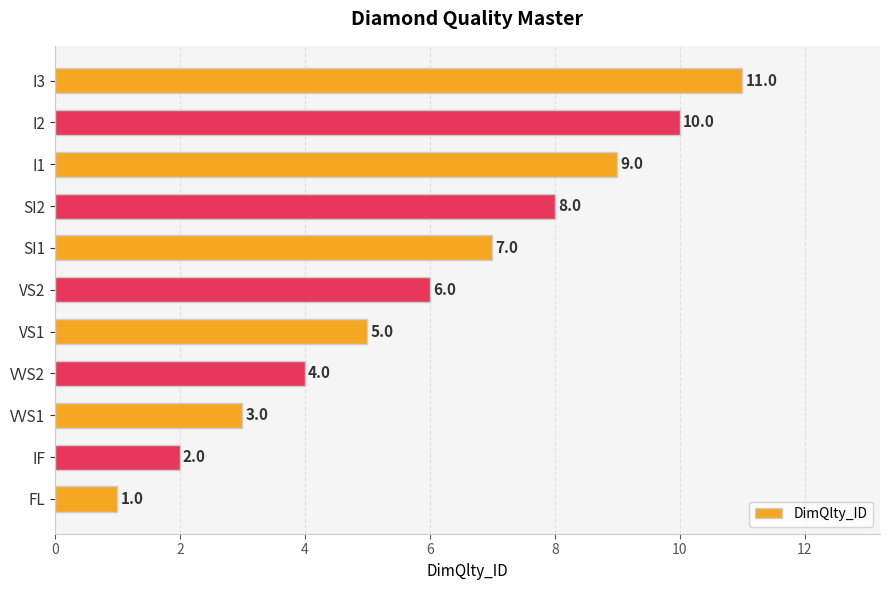

The chart shows a value of 3 at SI1. True or false?

False